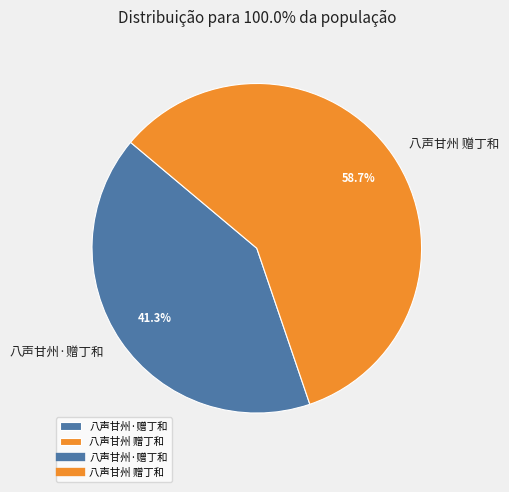

To the nearest percent, what is the difference between the 八声甘州·赠丁和 and 八声甘州 赠丁和 slice percentages?

17%